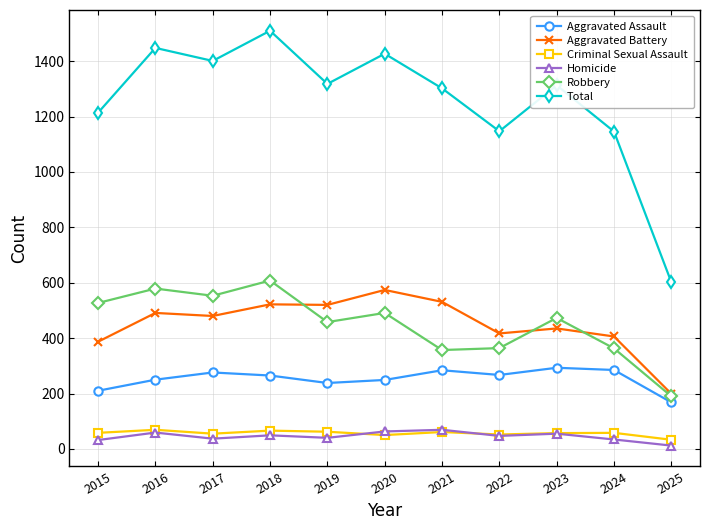

What is the spread (max minus min) of values at 2019?

1278